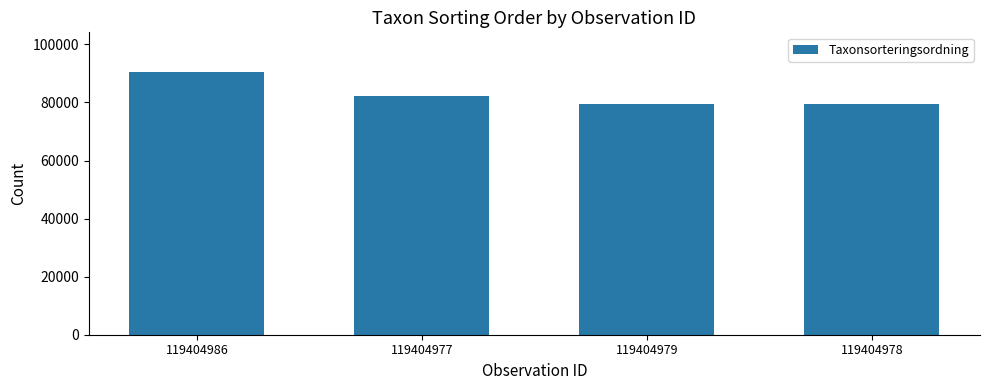

What is the difference between the maximum and second lowest values?

10954